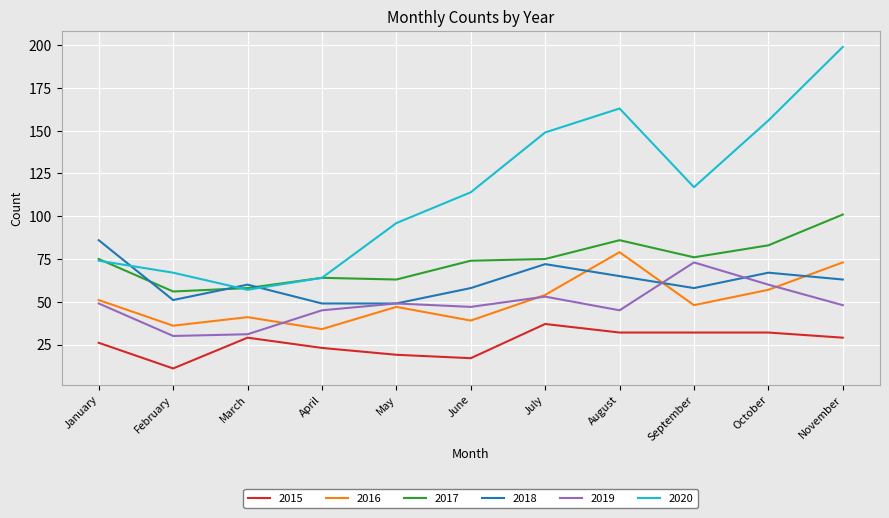

True or false: 2015 and 2018 cross at least once.

False